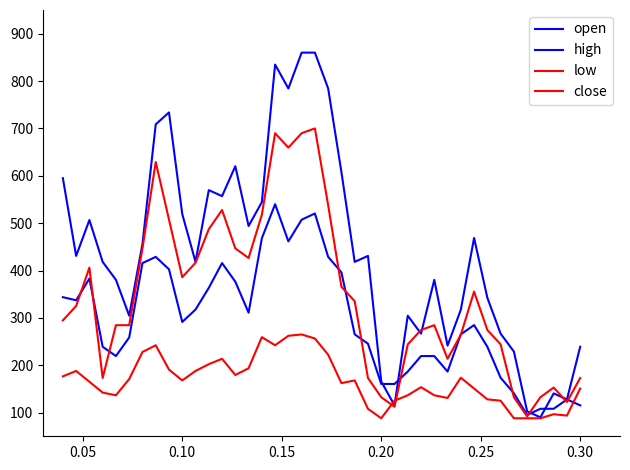

Does the chart display data point markers on the line(s)?

No